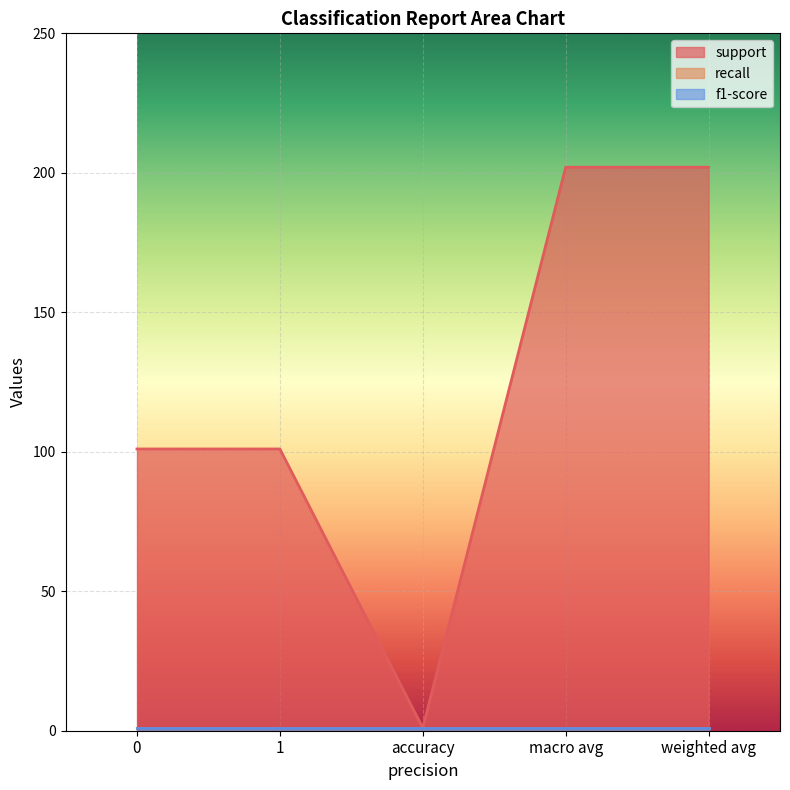

List the labels in order of support value, smallest first.

accuracy, 0, 1, macro avg, weighted avg